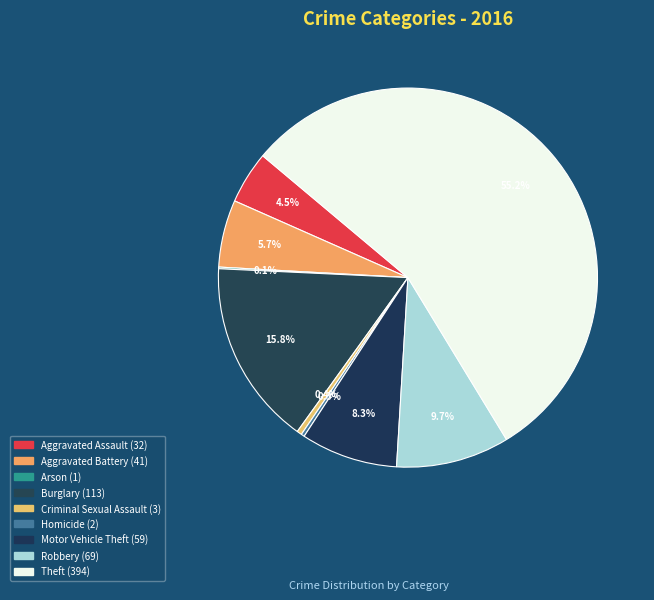

What is the total percentage of Aggravated Battery and Theft?

60.9%